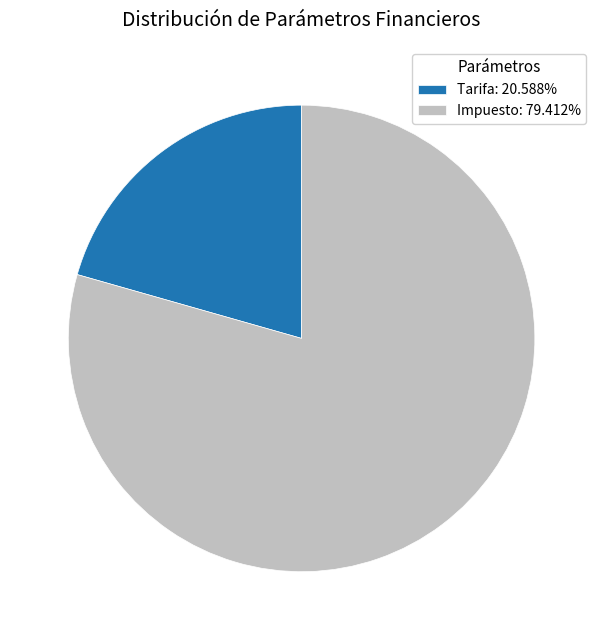

Does any single category account for the majority?

Yes